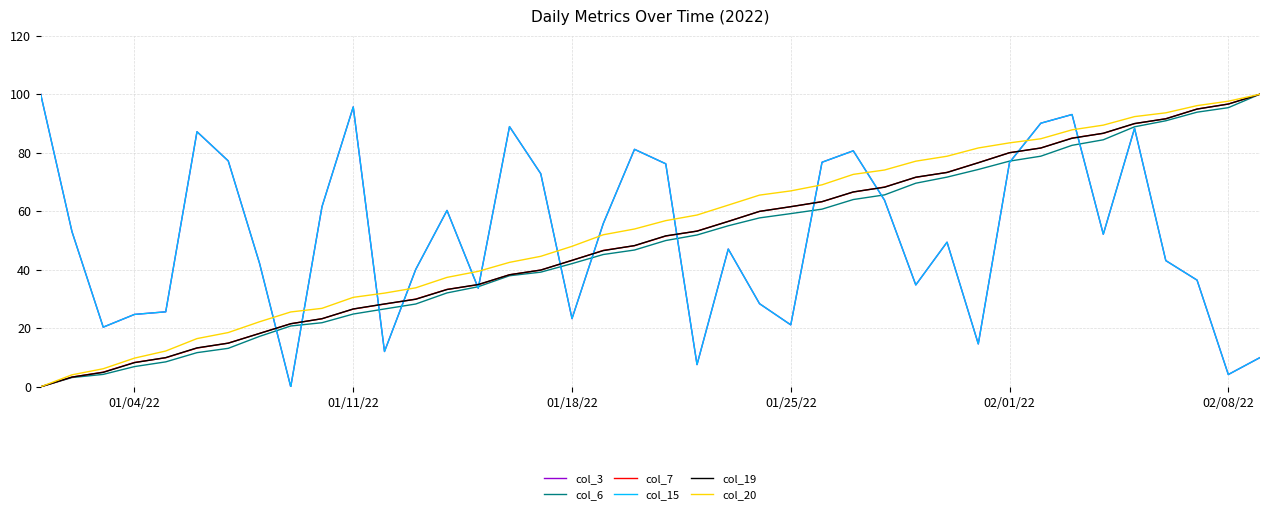

Is this an area chart (filled region under the line)?

No